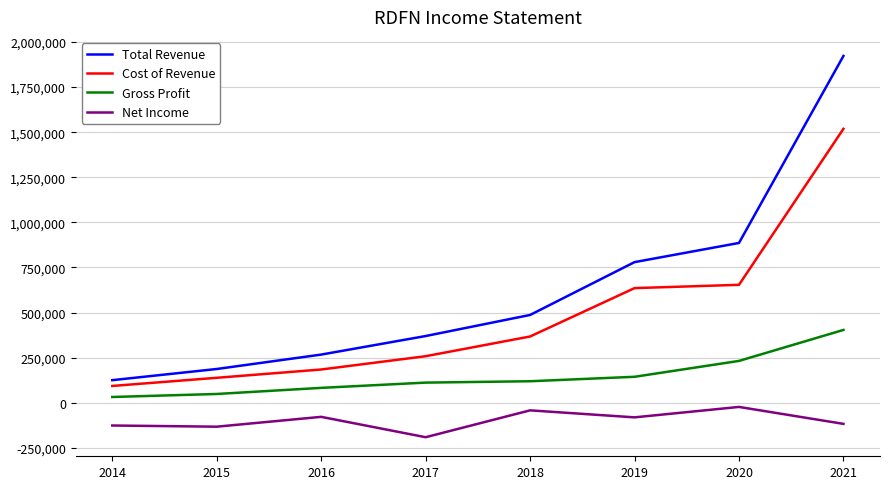

Rank the series by their average value, from highest to lowest.

Total Revenue, Cost of Revenue, Gross Profit, Net Income